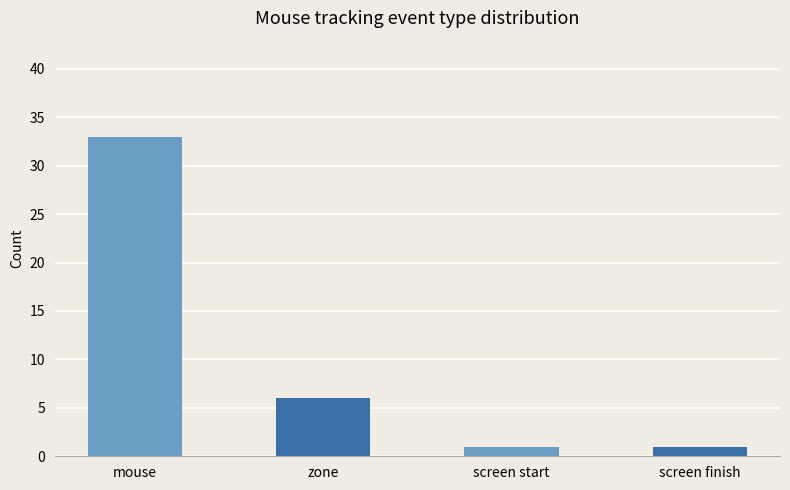

The value at mouse is 33. True or false?

True